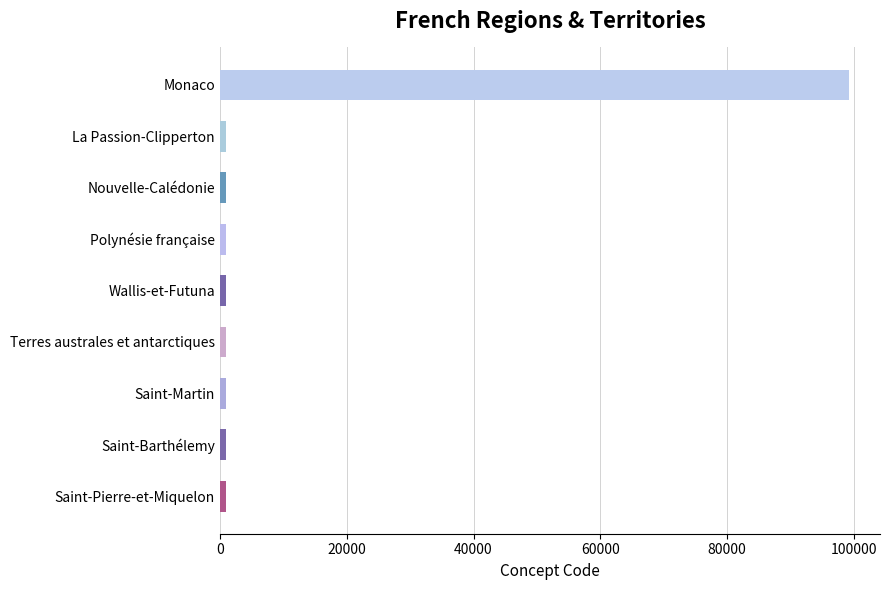

What is the maximum value shown in the chart?

99138